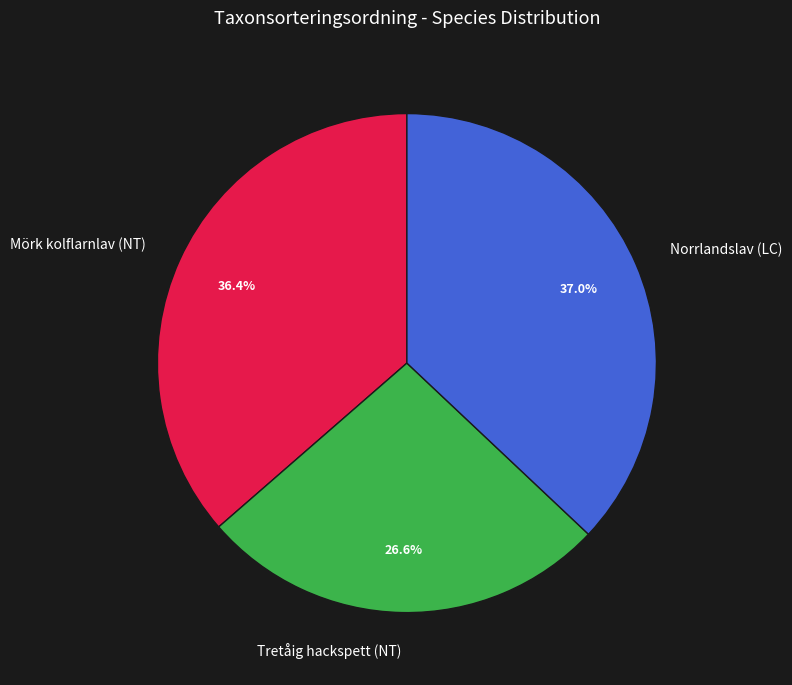

What percentage is NOT represented by Tretåig hackspett (NT)?

73.4%